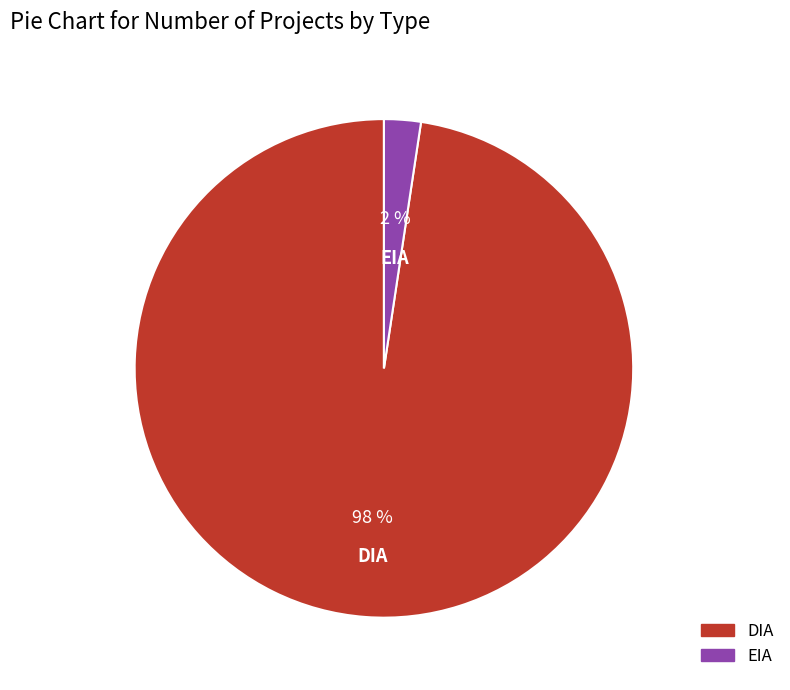

Between EIA and DIA, which is larger?

DIA